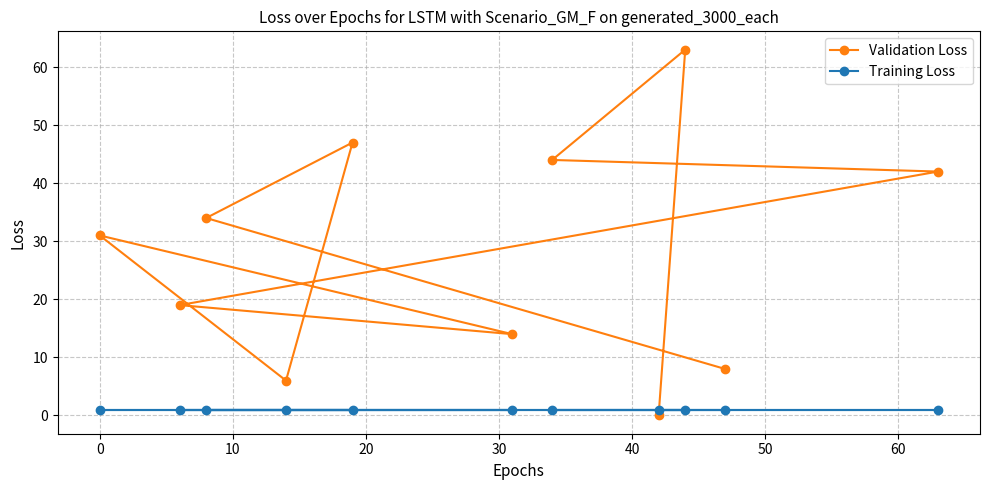

List the series in order of their peak value, highest first.

Validation Loss, Training Loss